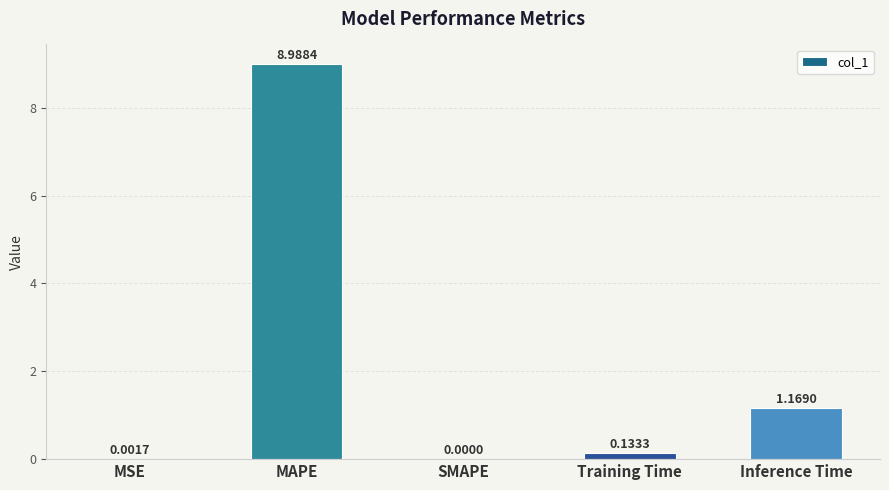

At which label is the value closest to 4?

Inference Time